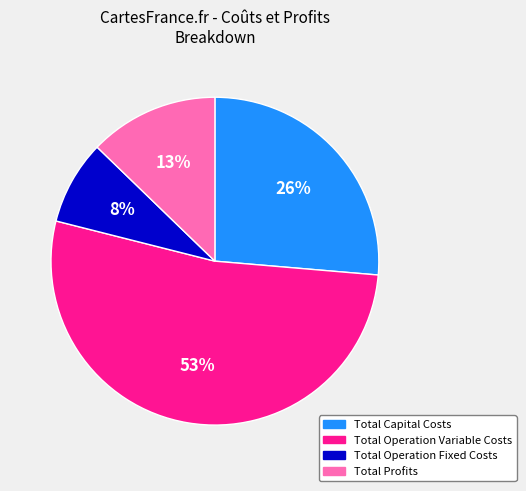

Is the sum of Total Profits and Total Capital Costs greater than half?

No